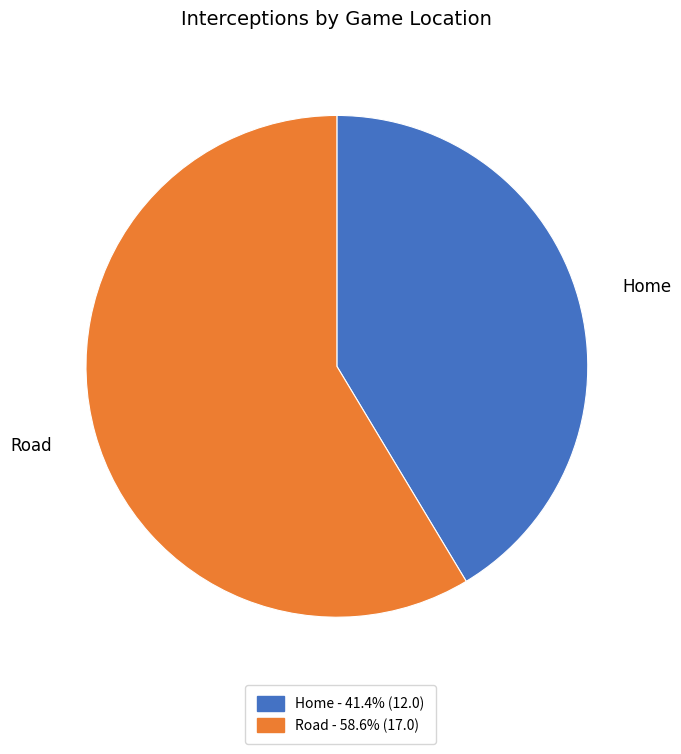

How many slices are in this pie chart?

2